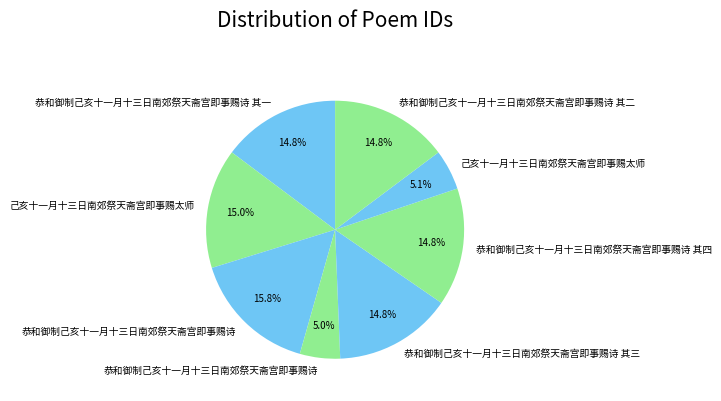

To the nearest percent, what is the average slice percentage?

12%